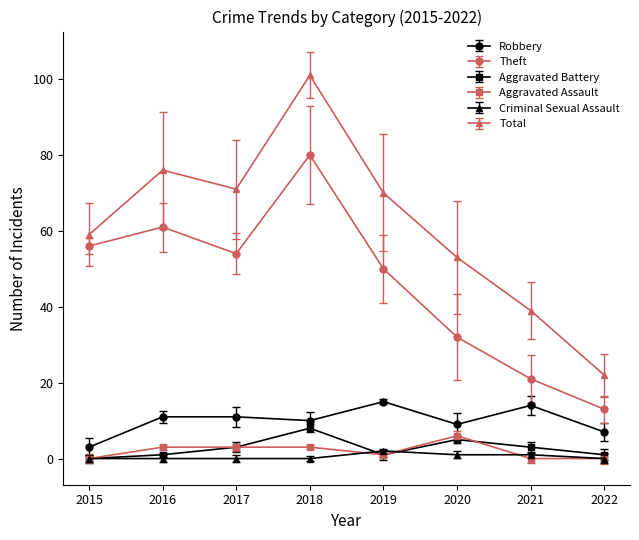

Read the Total value at 2018.

101